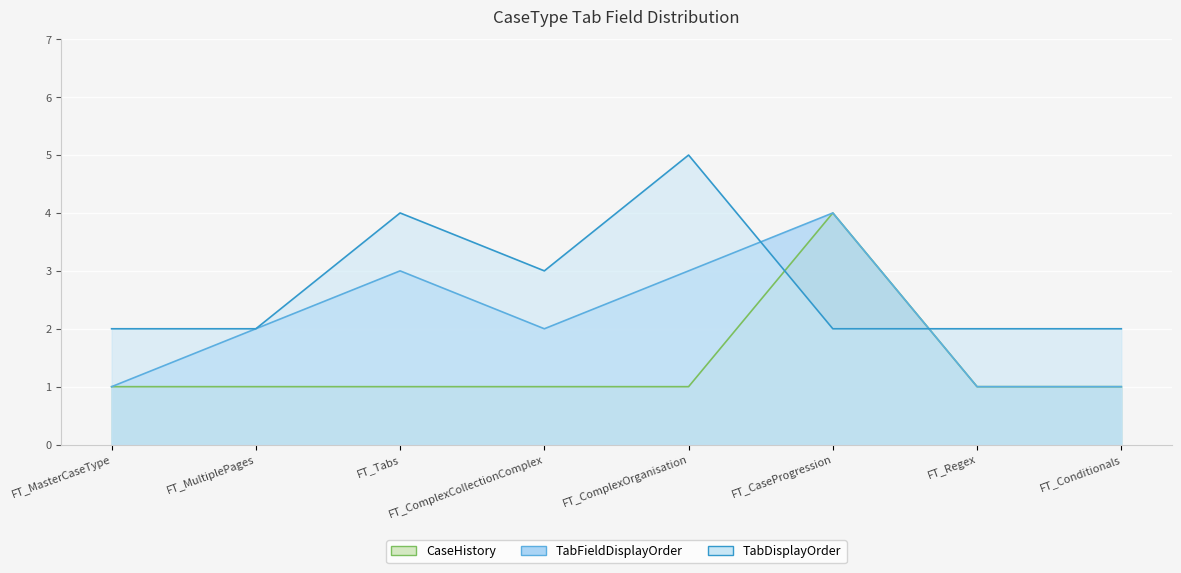

Rank the series by their maximum value, from lowest to highest.

CaseHistory, TabFieldDisplayOrder, TabDisplayOrder